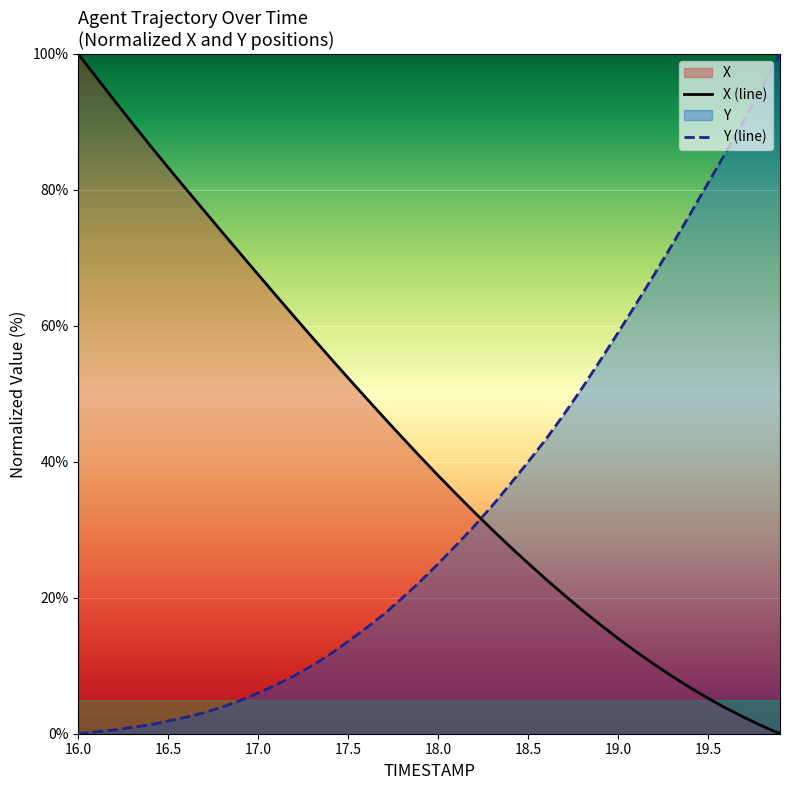

How many data points in X (line) are above 40?

20